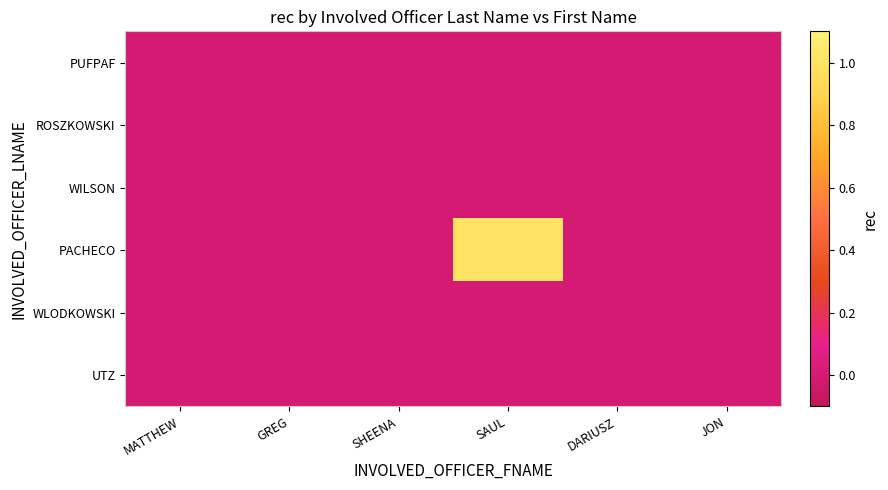

At how many categories does at least one series exceed 0?

1